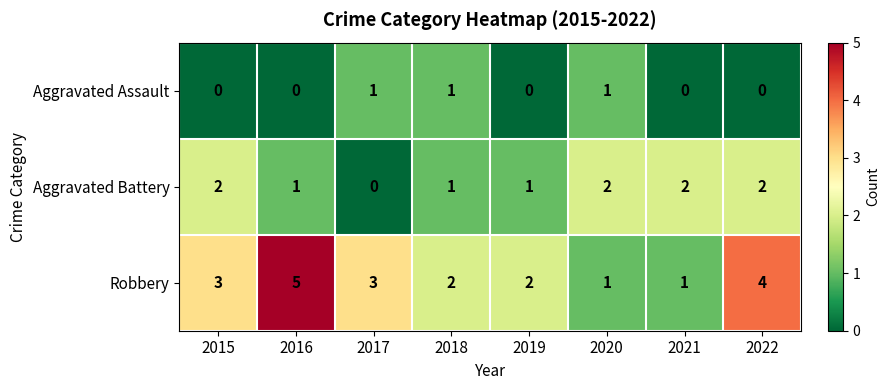

Rank the series at 2021 from lowest to highest value.

Aggravated Assault, Robbery, Aggravated Battery